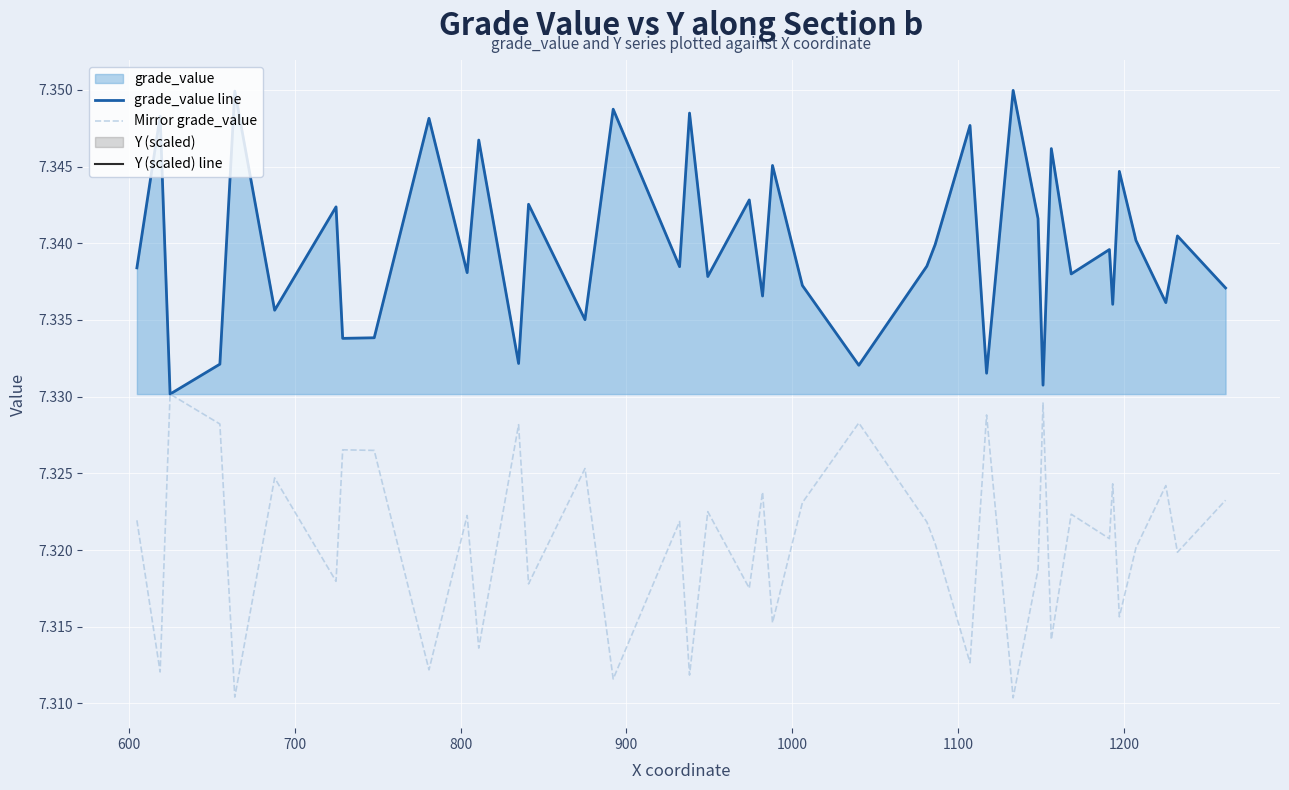

True or false: Mirror grade_value has more than 0 interior local peaks.

True